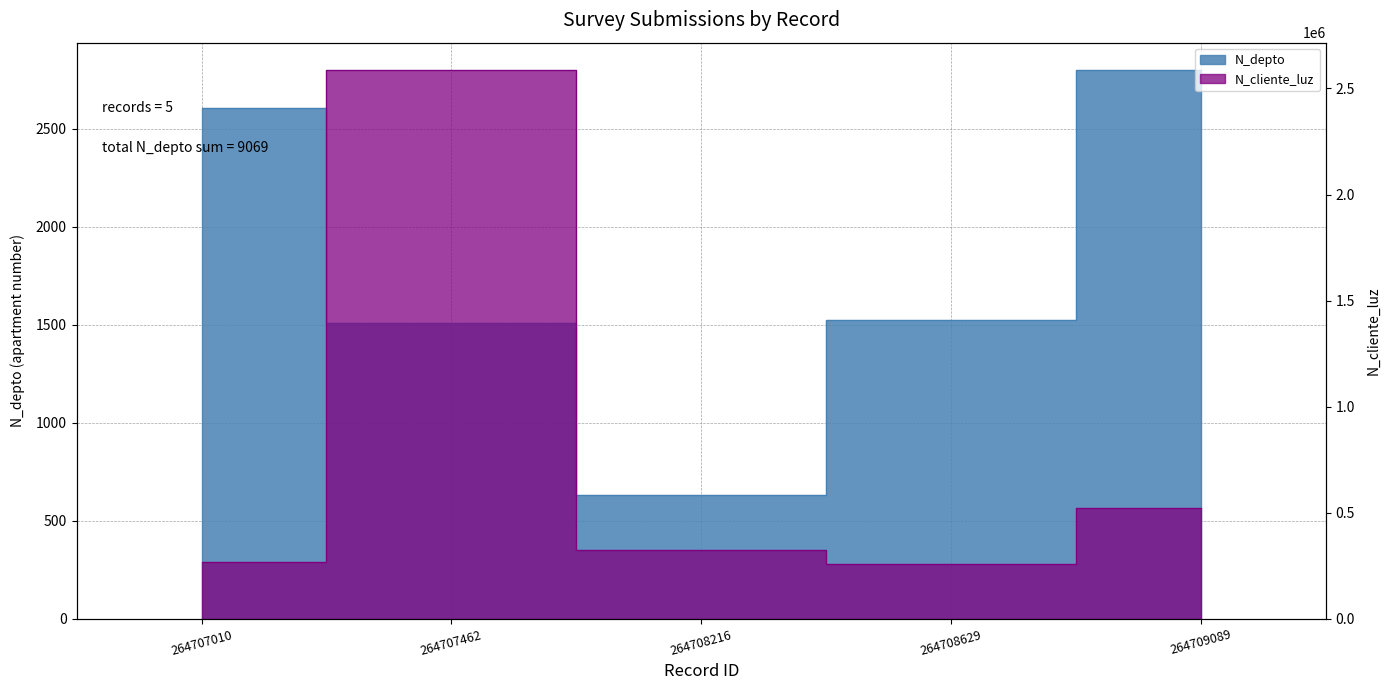

What is the difference between the maximum and minimum values in the N_depto series?

2170